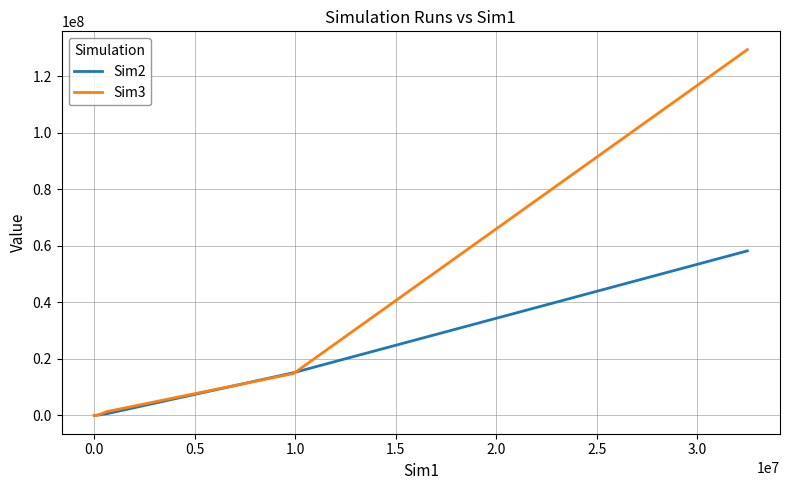

What is the average value of the Sim3 series?

29128558